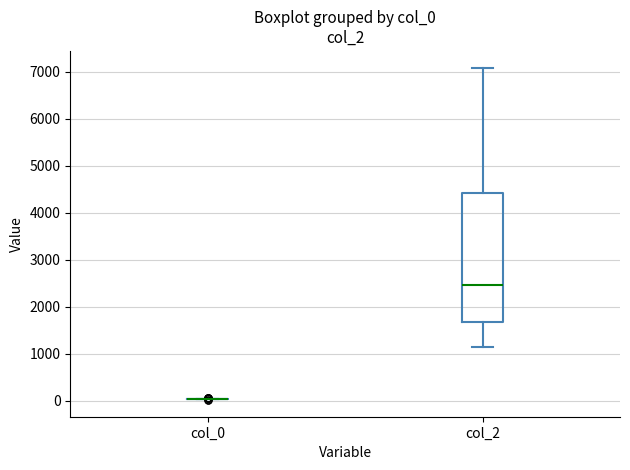

Reading left to right, read every box against the y-axis: the position of its median line, the range the box covers, and the ends of its whiskers. The values are not printed on the chart, so give them approximately, as read against the axis.

col_0: box collapsed to a line at 0, whiskers 0 to 0
col_2: median 2500, box 1700 to 4400, whiskers 1100 to 7100